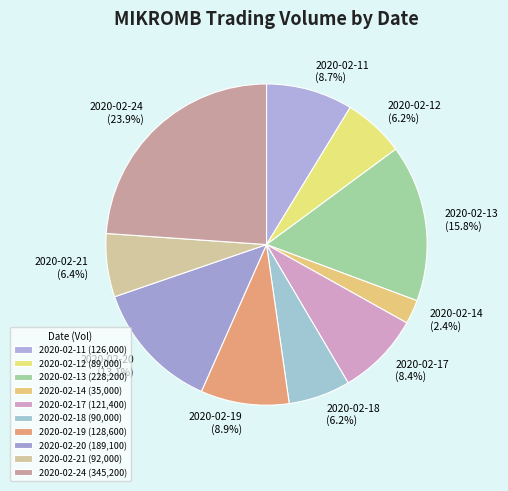

Combined, do 2020-02-18 and 2020-02-20 account for over 50%?

No